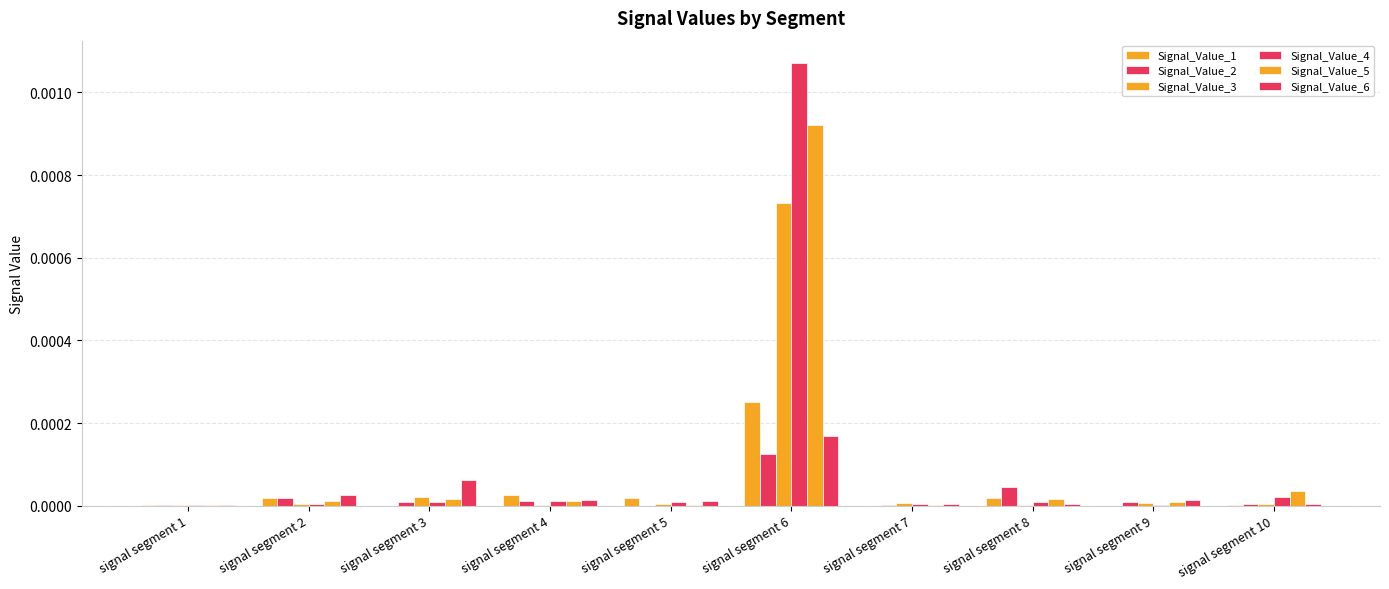

Which series has the largest total across all categories?

Signal_Value_4